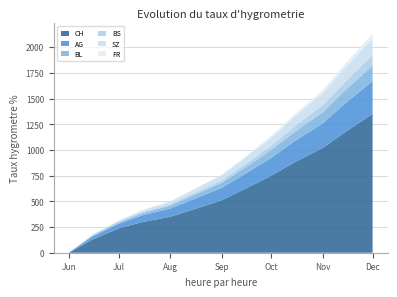

Reading left to right, what are all the values shown in this chart?

CH: 1	126	237	298	350	420	510	620	750	880	1020	1180	1350
AG: 0	30	45	65	80	100	120	145	175	205	240	280	320
BL: 0	7	11	20	28	38	50	62	76	90	108	128	150
BS: 0	9	12	12	14	18	24	32	42	54	68	84	102
SZ: 0	0	6	17	26	36	48	62	78	96	116	138	162
FR: 0	0	2	2	3	5	8	12	17	23	30	38	47